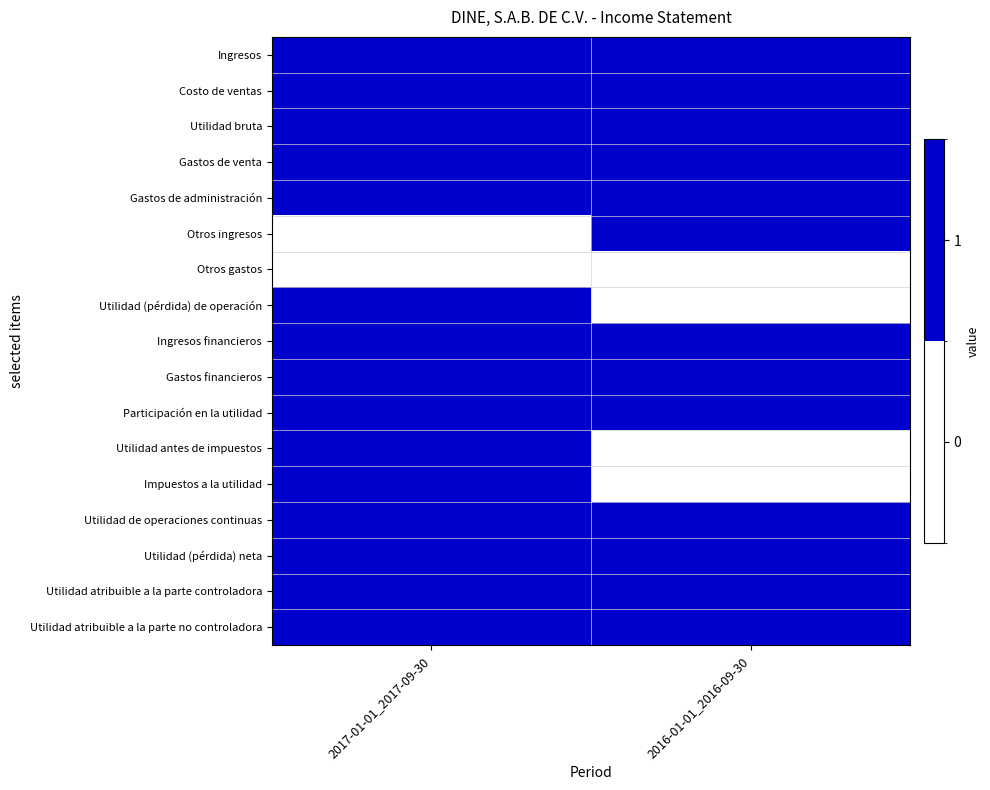

At how many categories does at least one series exceed 0?

2